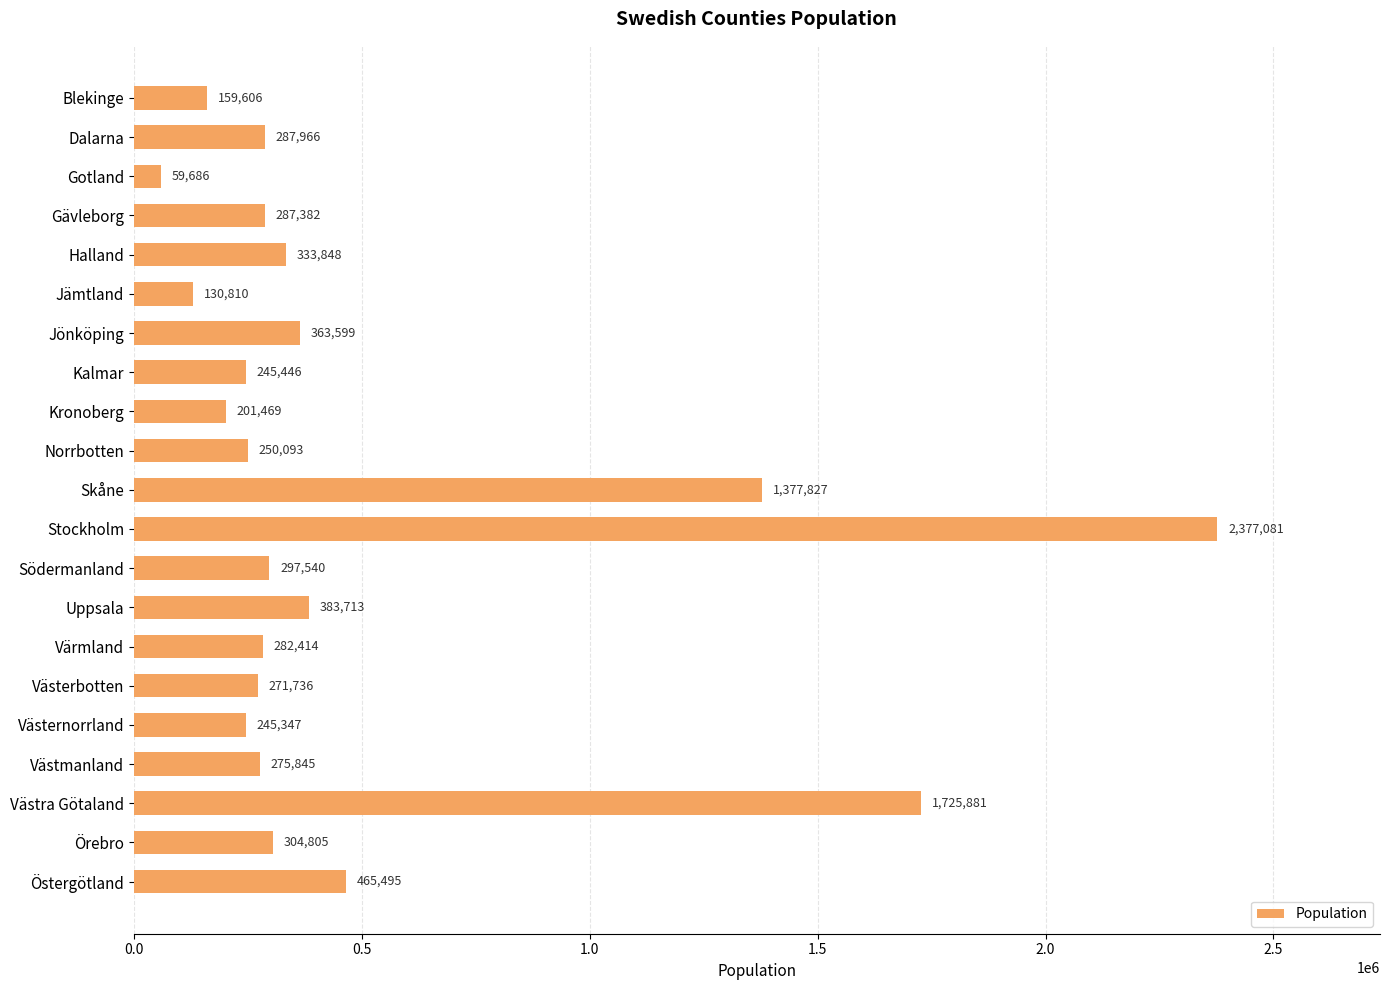

What is the ratio of the value at Värmland to the value at Jönköping?

0.8